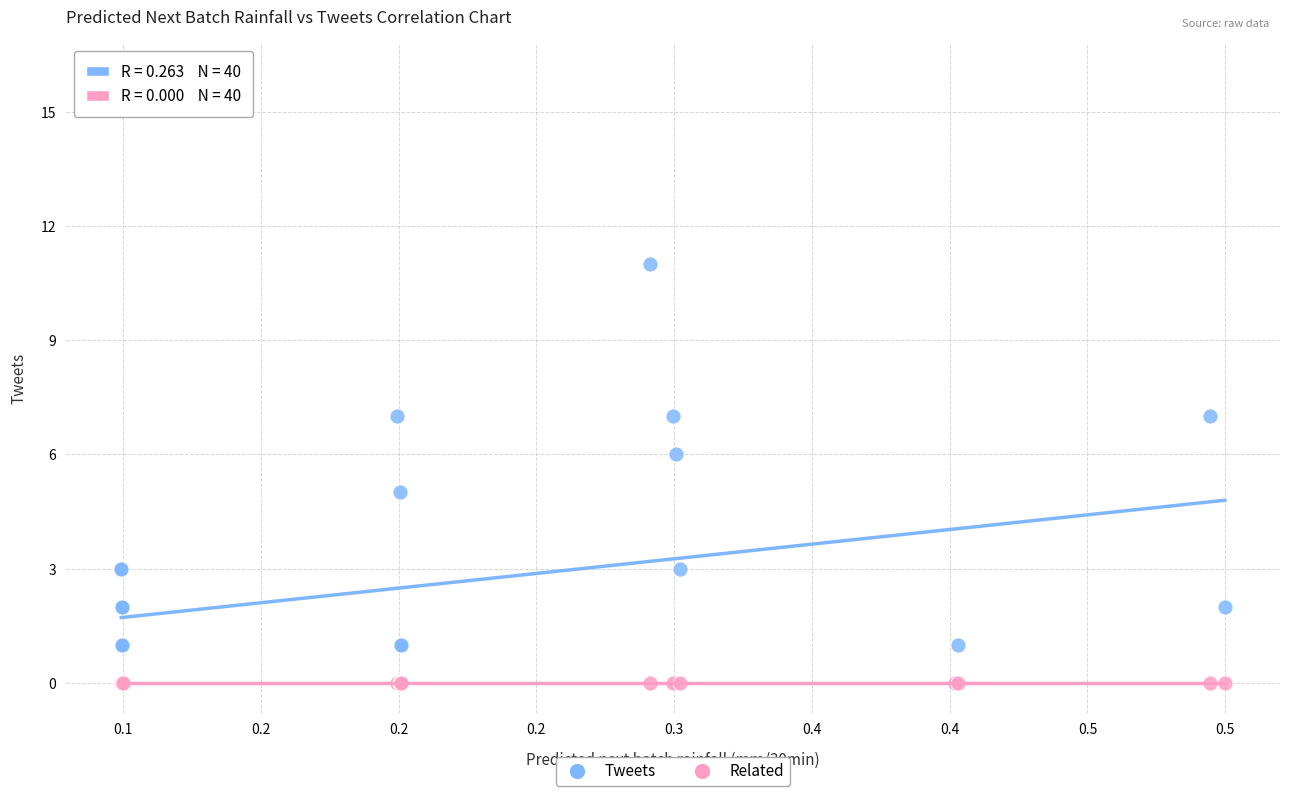

What are all the series names shown in the legend?

Tweets, Related